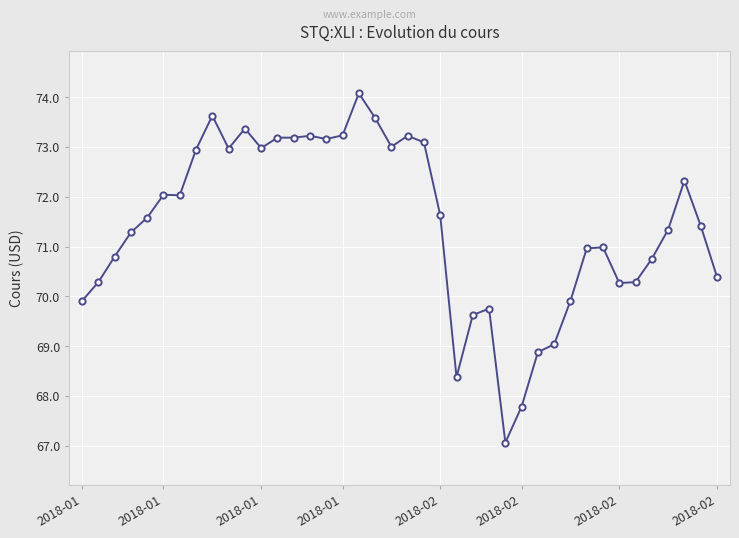

Does the chart have visible grid lines?

Yes